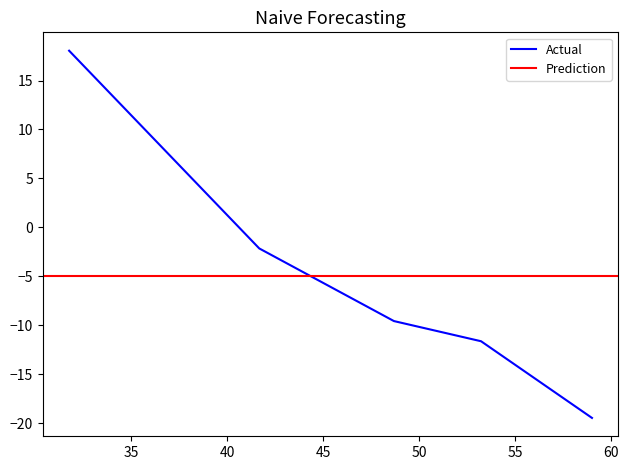

How many categories are shown in the chart?

5